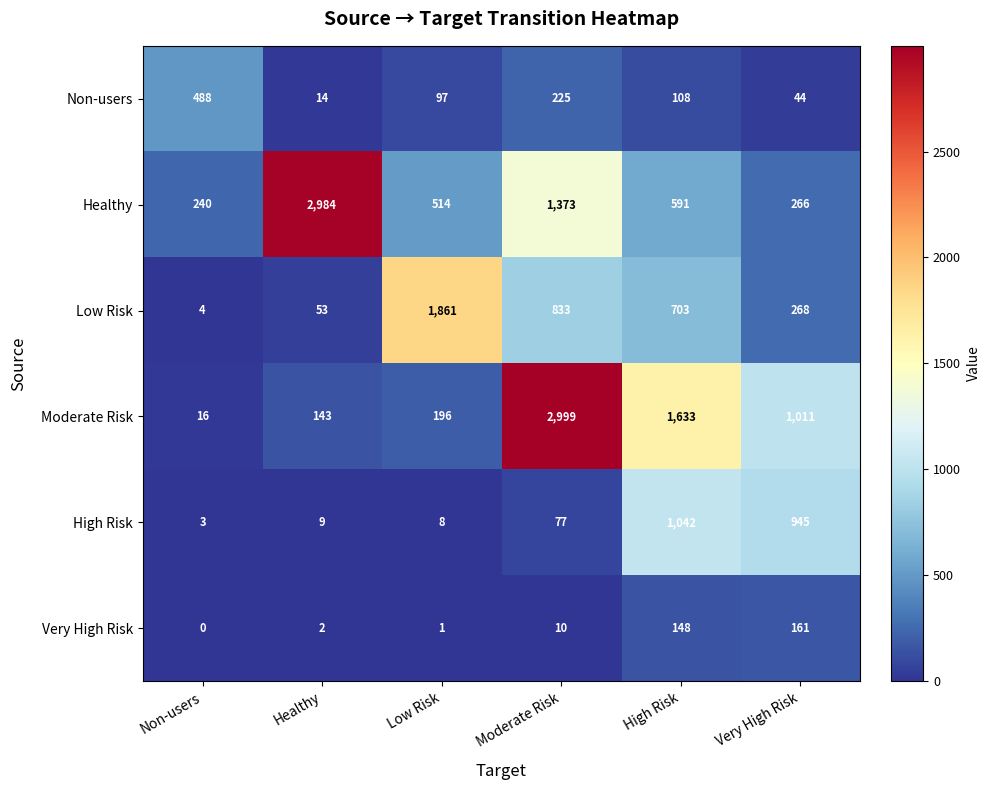

Where is Healthy nearest to the value 1612?

Moderate Risk